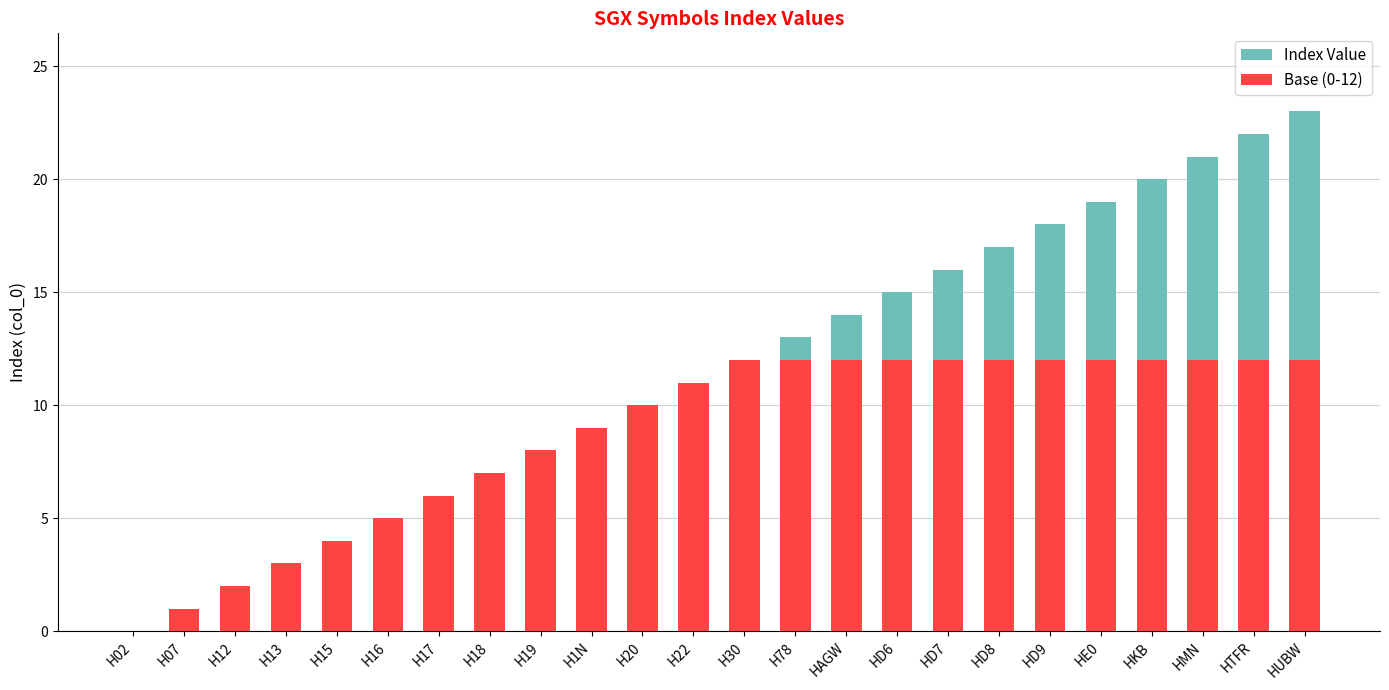

Between H20 and HD6, which series saw the biggest shift?

Index Value